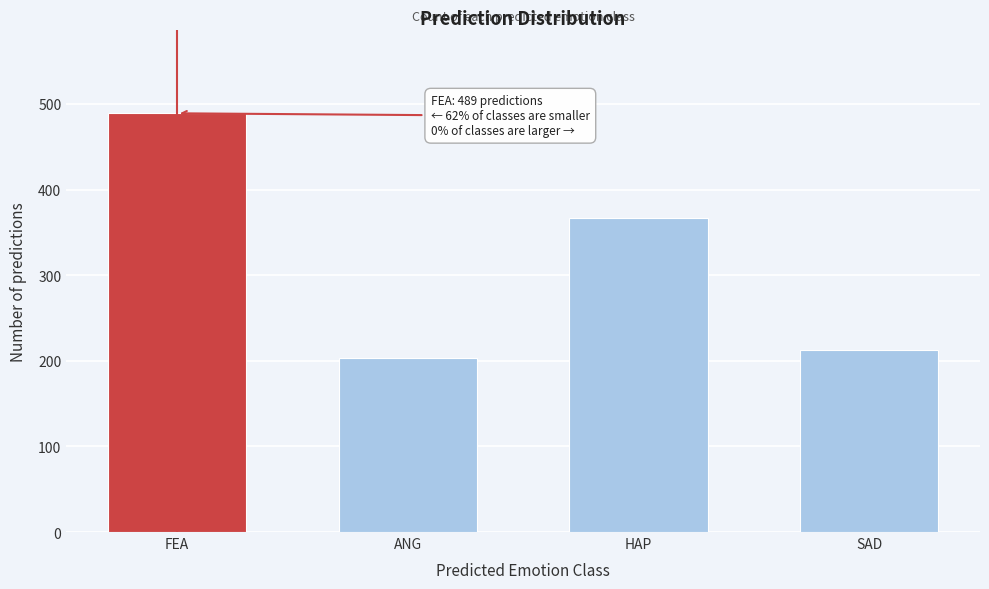

Reading left to right, transcribe all the data shown in this chart.

FEA=489	ANG=203	HAP=367	SAD=212